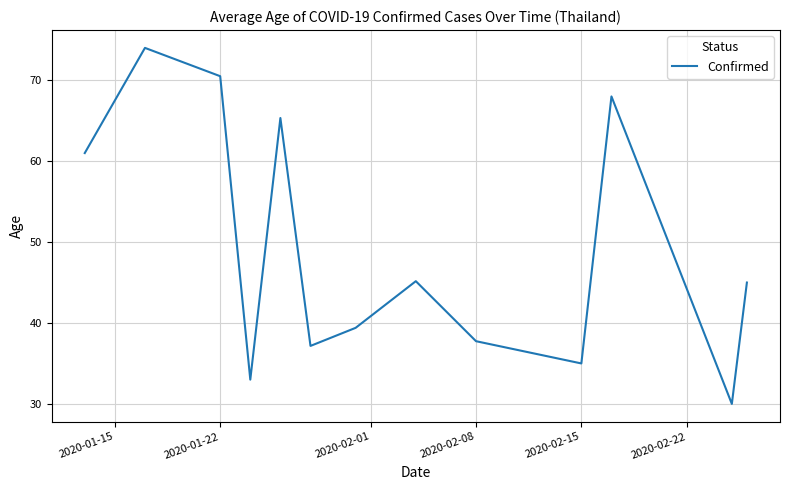

What is the maximum value shown in the chart?

74.0